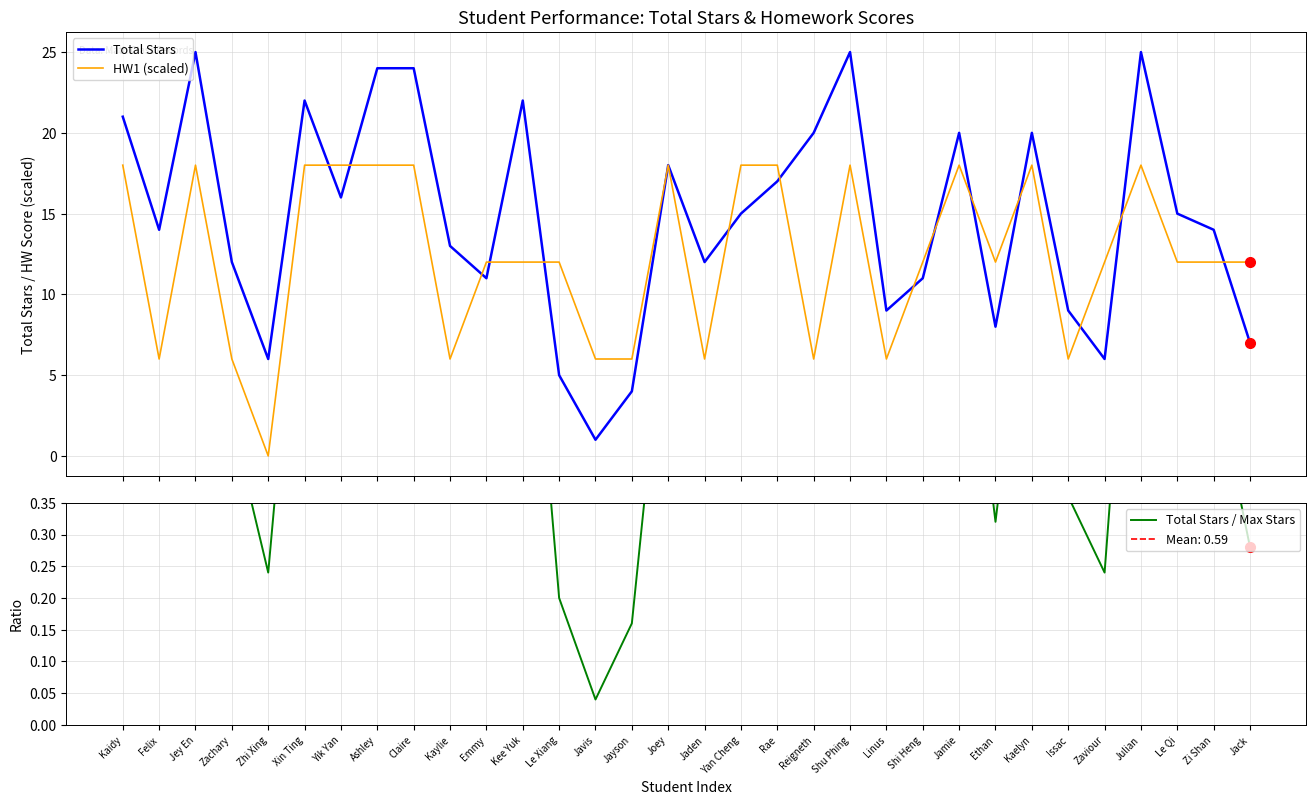

What is the total value across all series at Julian?

44.0